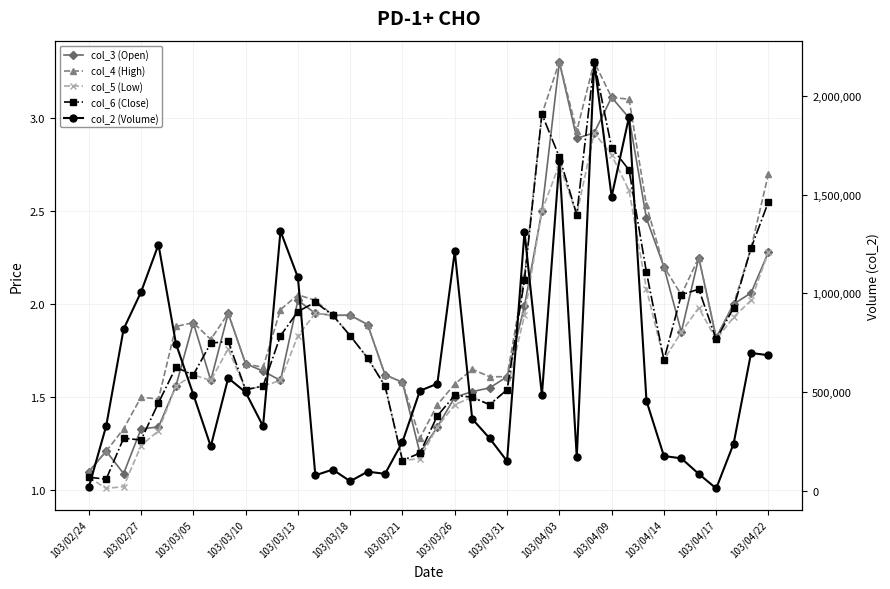

How many categories are shown in the chart?

40